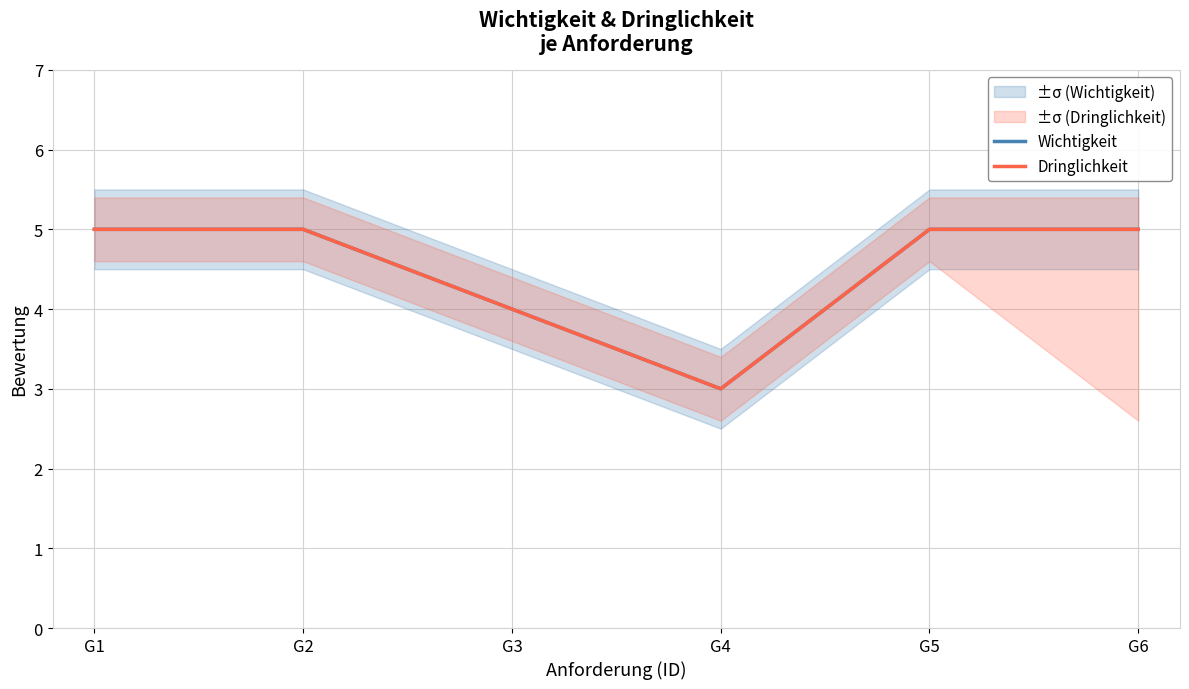

True or false: Dringlichkeit and Wichtigkeit cross at least once.

False